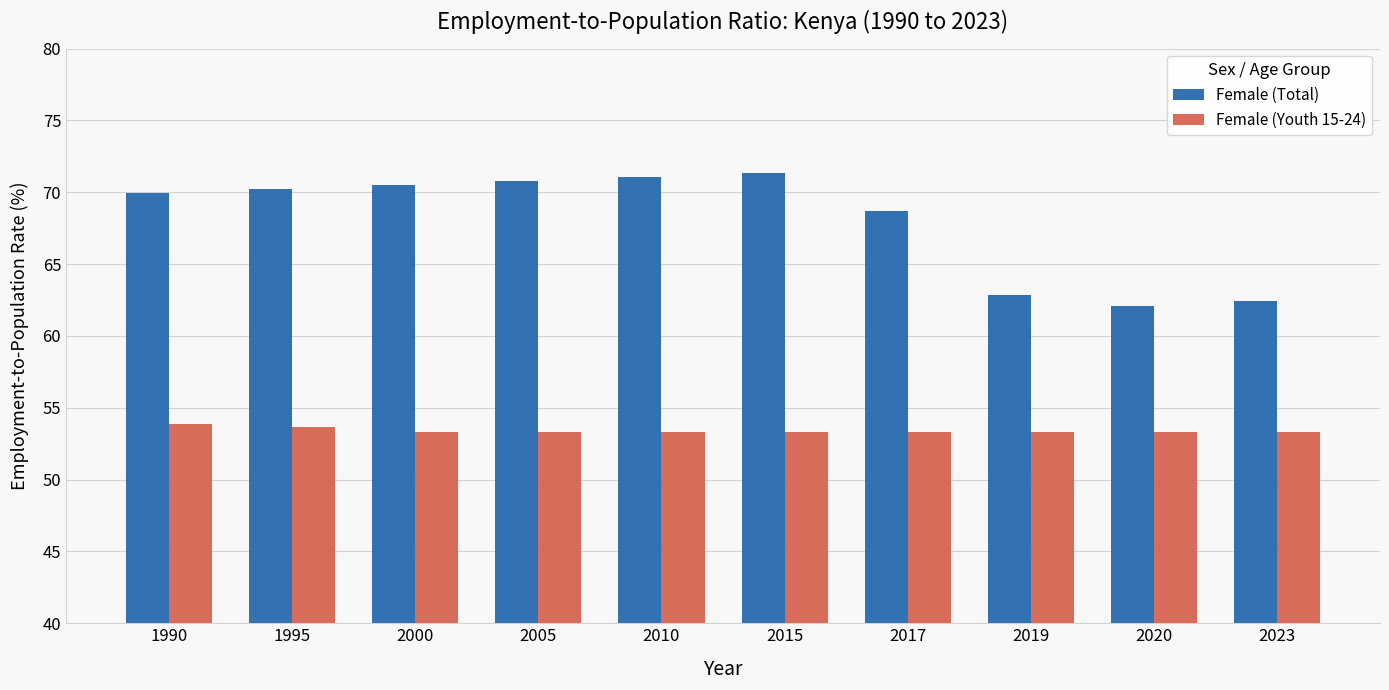

Reading left to right, what are all the values shown in this chart?

Female (Total): 70.0	70.2	70.5	70.8	71.1	71.4	68.7	62.8	62.1	62.4
Female (Youth 15-24): 53.9	53.6	53.3	53.3	53.3	53.3	53.3	53.3	53.3	53.3